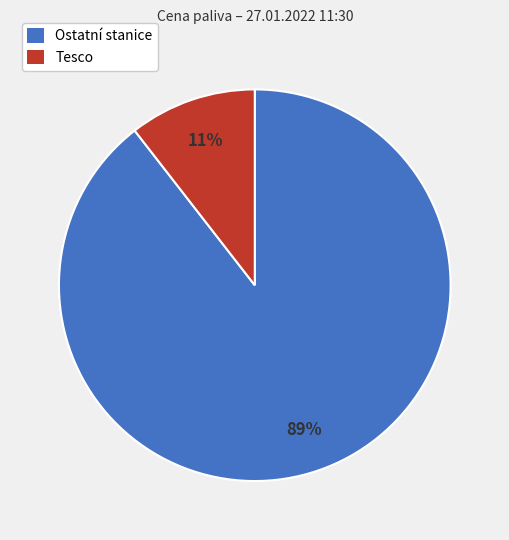

To the nearest percent, what is the average slice percentage?

50%